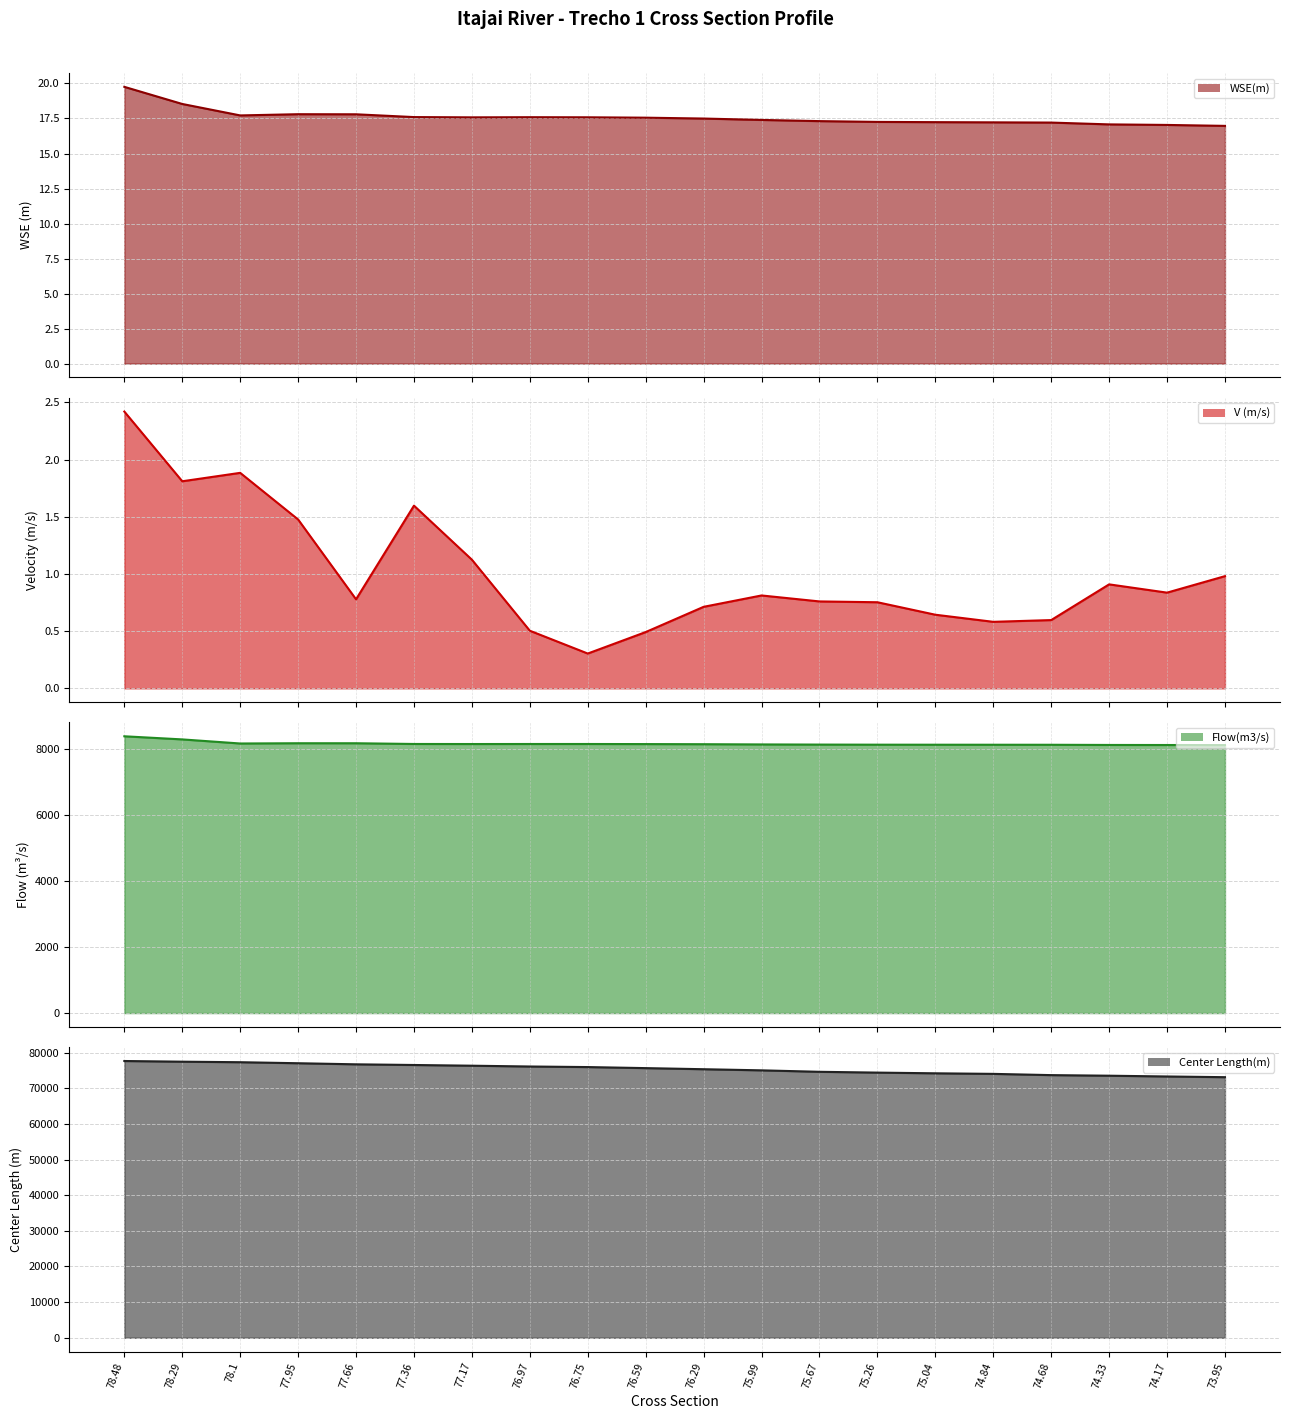

What are all the series names shown in the legend?

WSE(m) line, V (m/s) line, Flow(m3/s) line, Center Length(m) line